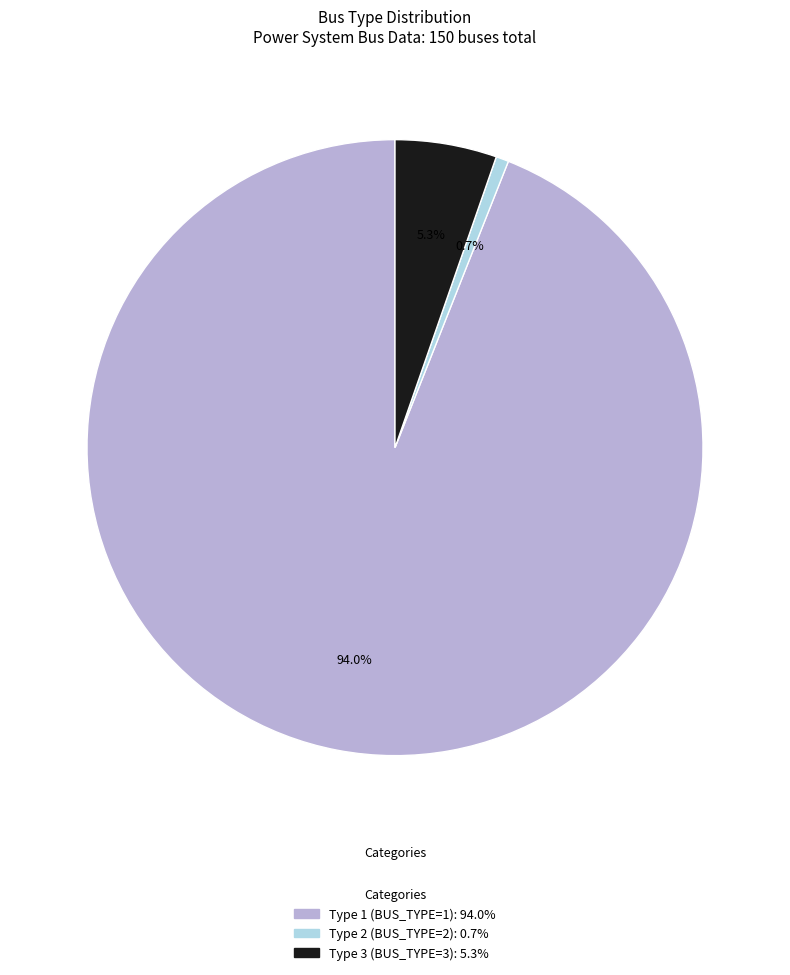

Is there a majority slice in this chart?

Yes